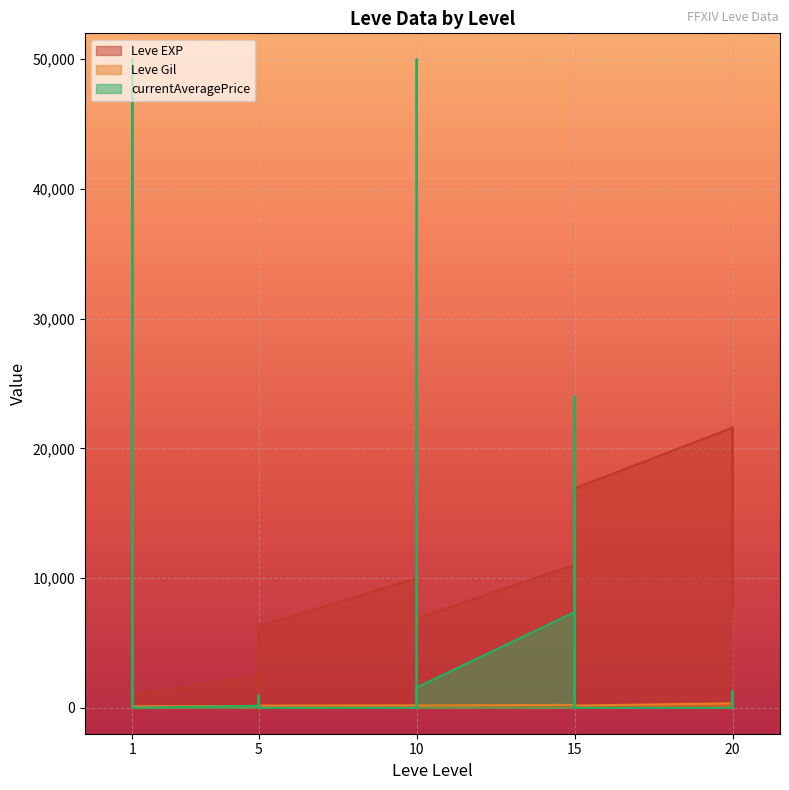

True or false: Leve EXP and Leve Gil intersect in this chart.

False